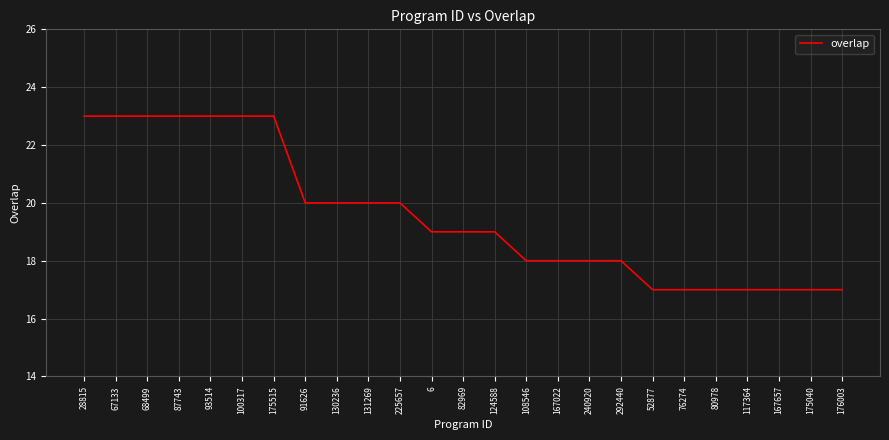

What position from the left is 117364?

22